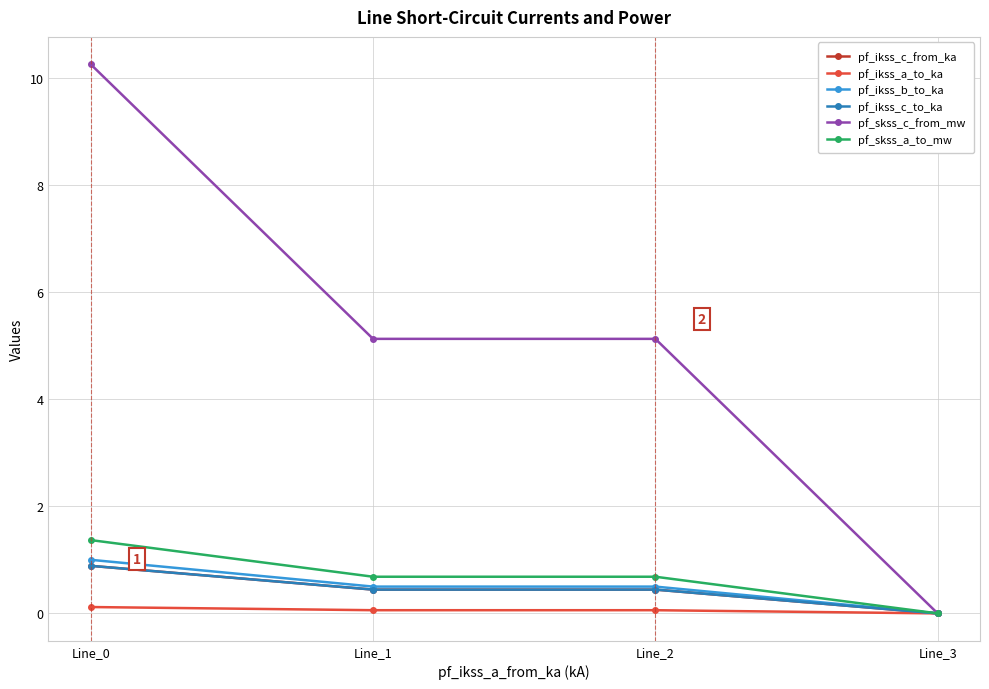

In pf_ikss_b_to_ka, how many points are higher than both neighbors (excluding endpoints)?

1